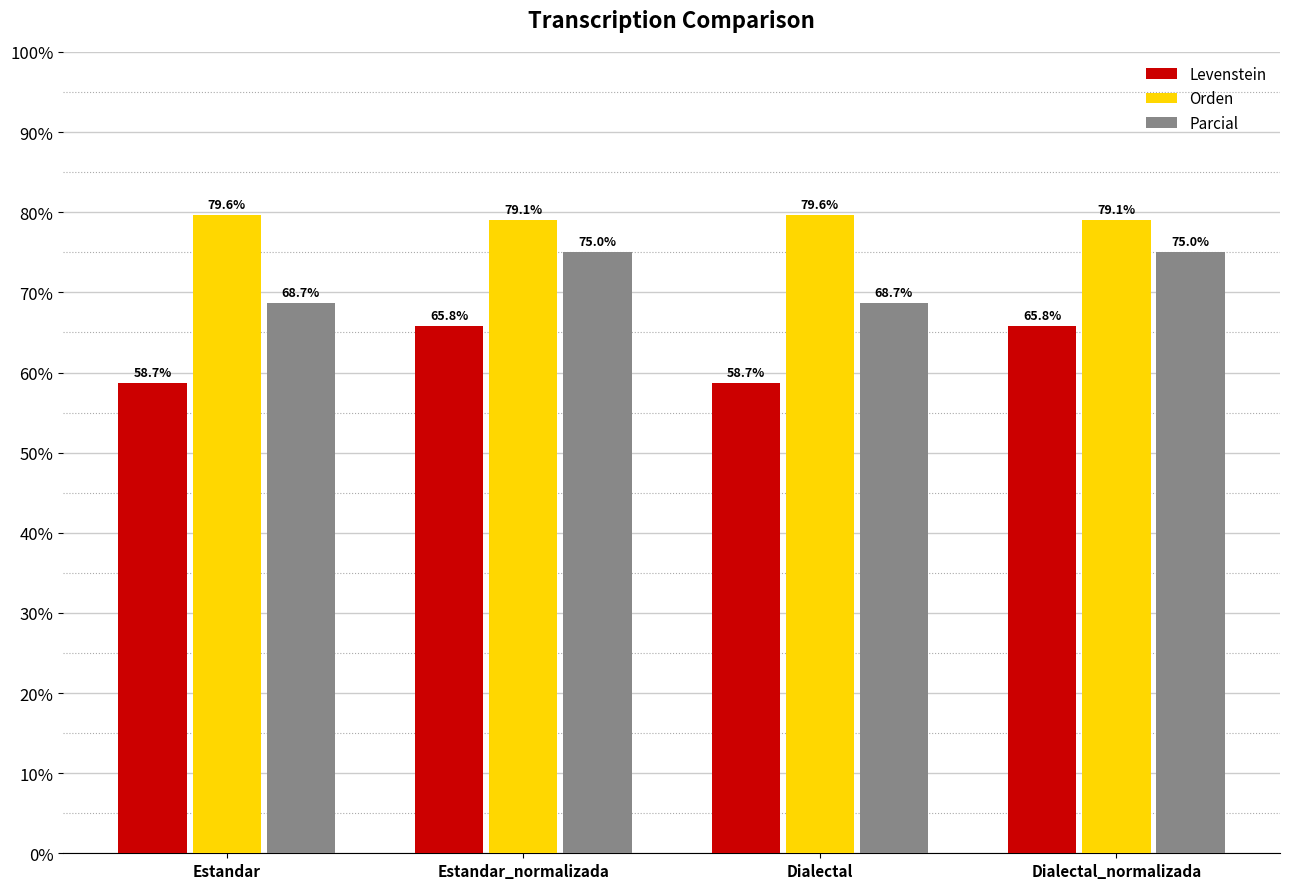

Reading left to right, list all the values displayed in this chart.

Levenstein: Estandar=58.7	Estandar_normalizada=65.8	Dialectal=58.7	Dialectal_normalizada=65.8
Orden: Estandar=79.6	Estandar_normalizada=79.1	Dialectal=79.6	Dialectal_normalizada=79.1
Parcial: Estandar=68.7	Estandar_normalizada=75.0	Dialectal=68.7	Dialectal_normalizada=75.0